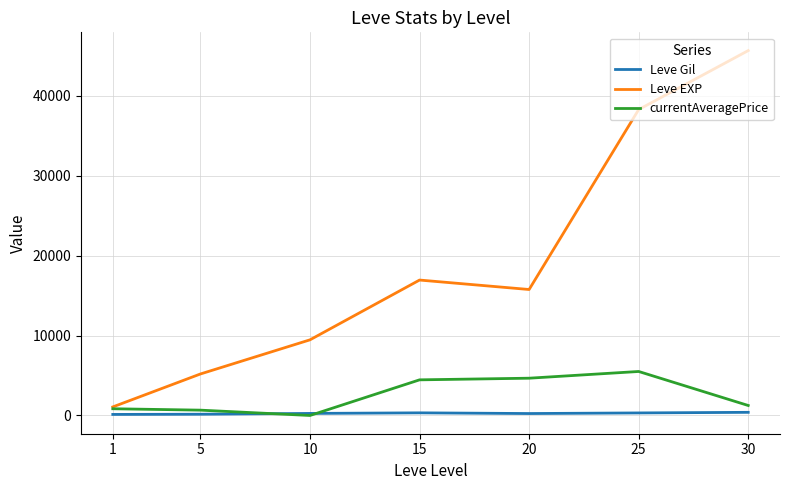

What are all the series names shown in the legend?

Leve Gil, Leve EXP, currentAveragePrice